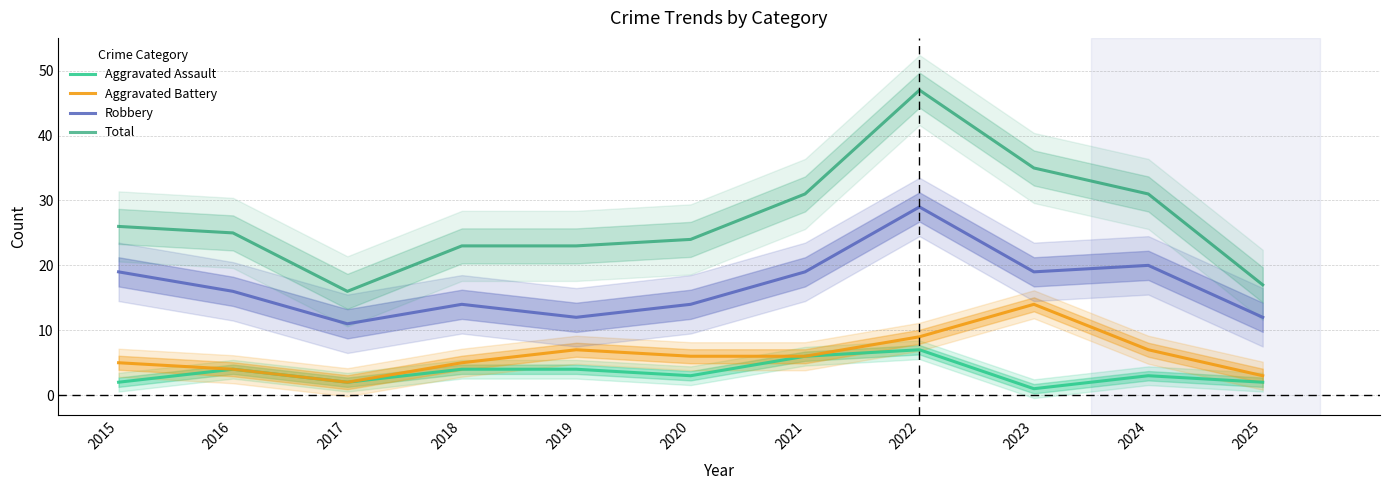

How many data points in Total are less than 25?

5